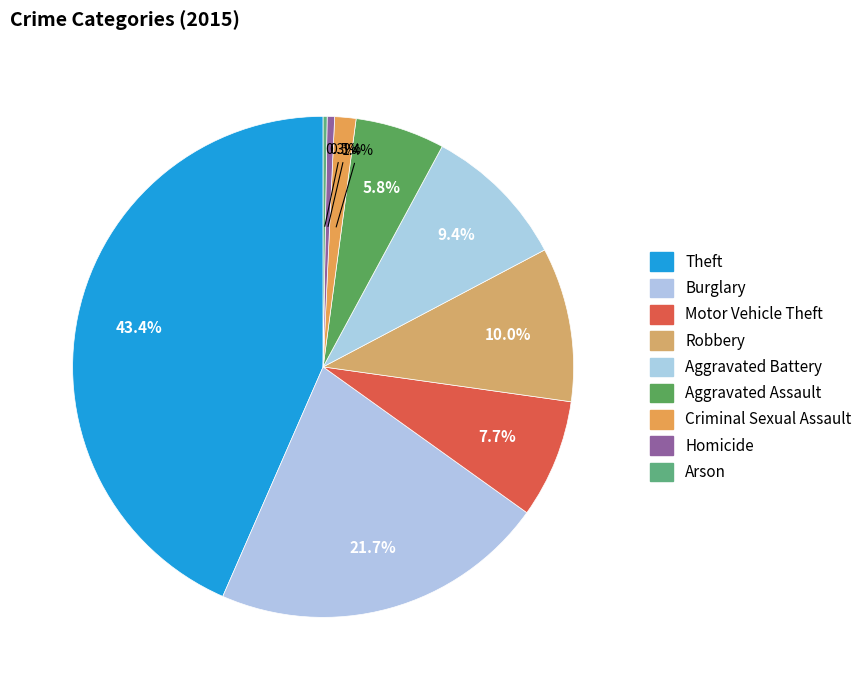

Rank the categories by value from lowest to highest.

Arson, Homicide, Criminal Sexual Assault, Aggravated Assault, Motor Vehicle Theft, Aggravated Battery, Robbery, Burglary, Theft